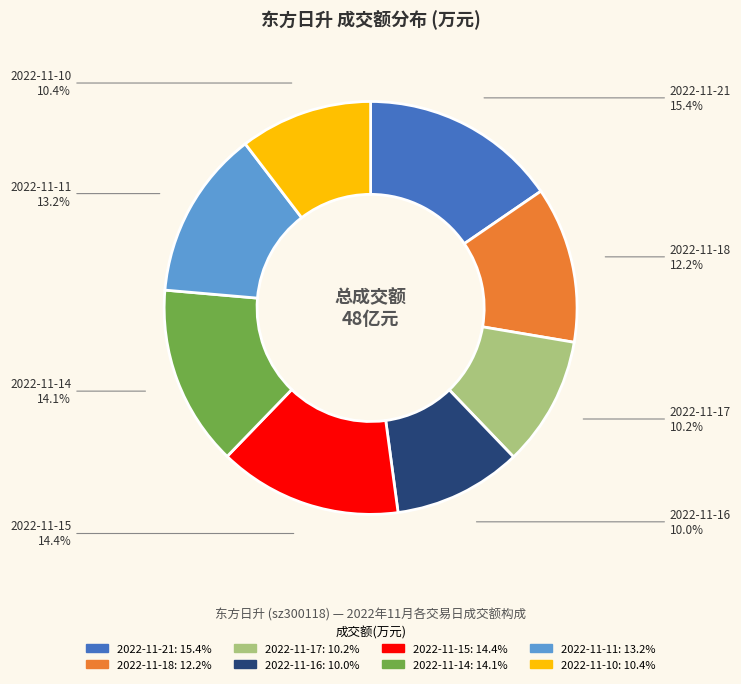

To the nearest percent, what portion does 2022-11-17 represent?

10%